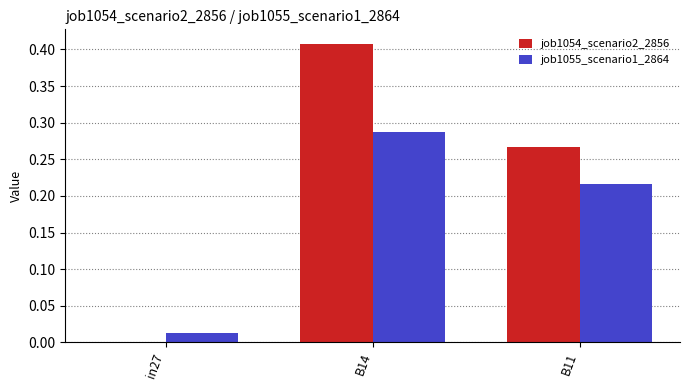

Is the value of job1055_scenario1_2864 at B11 greater than the value of job1054_scenario2_2856 at in27?

Yes